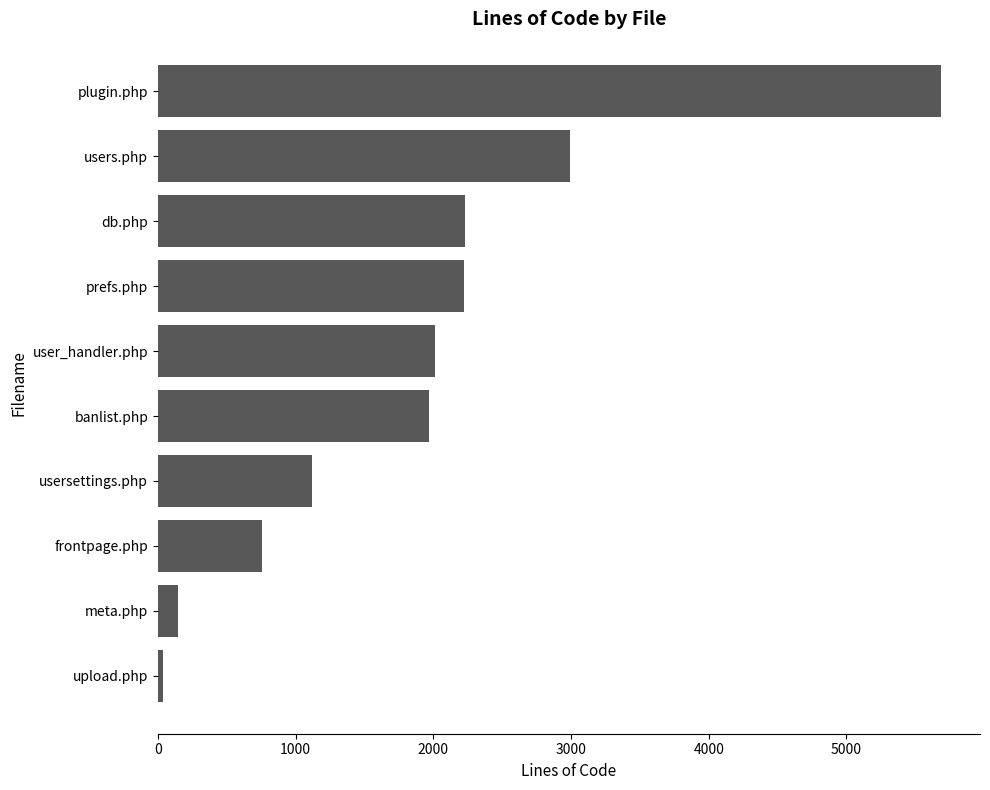

At which category does the chart reach its peak across all series?

plugin.php